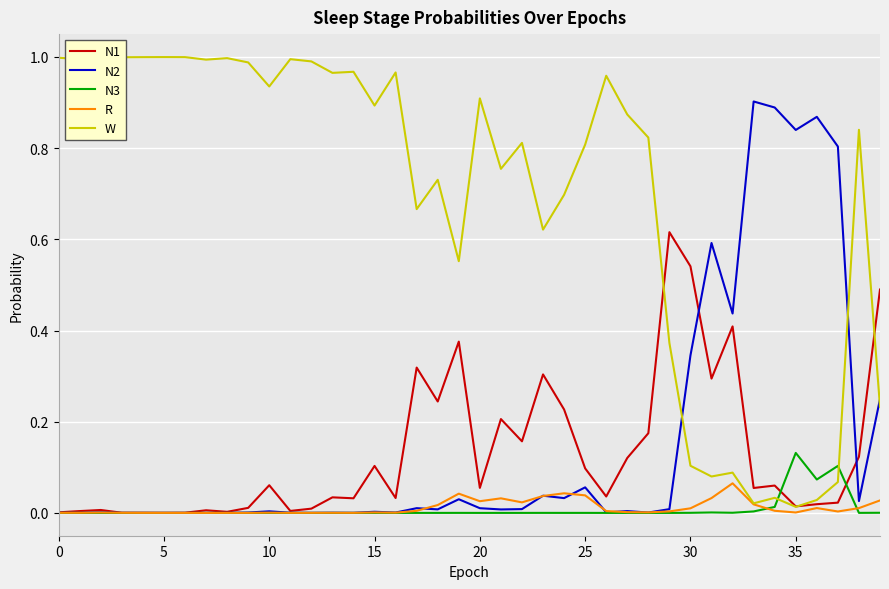

Which series has the largest total across all categories?

W